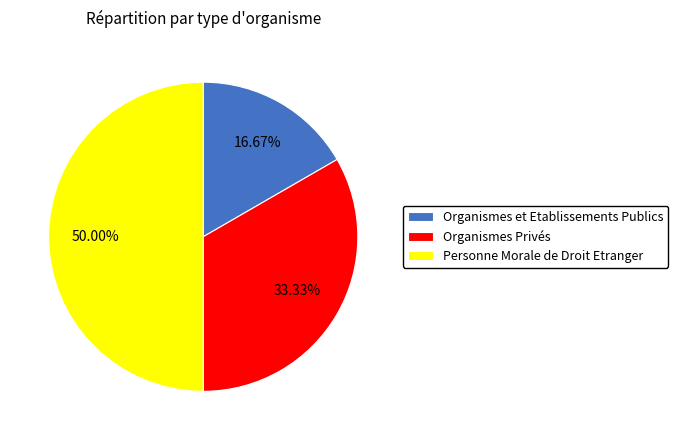

Which slice is the smallest?

Organismes et Etablissements Publics